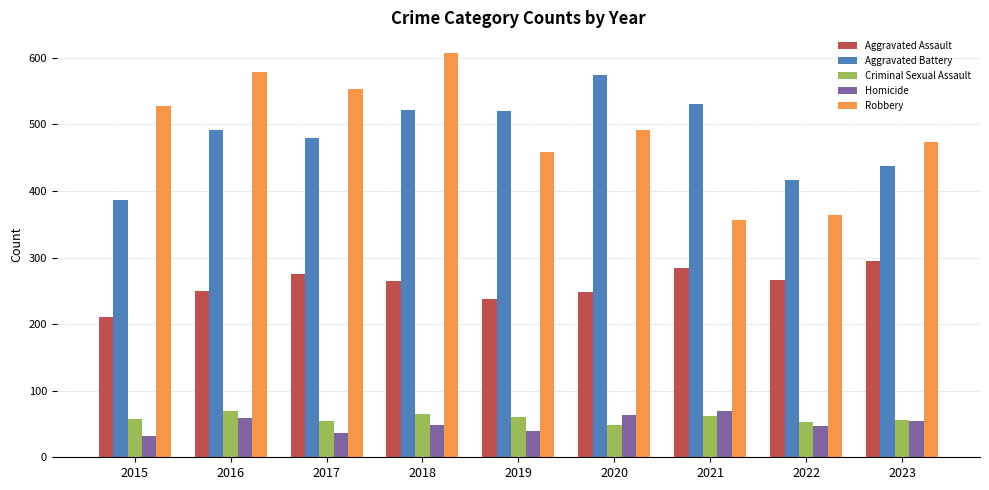

Which series changed the most between 2021 and 2023?

Robbery